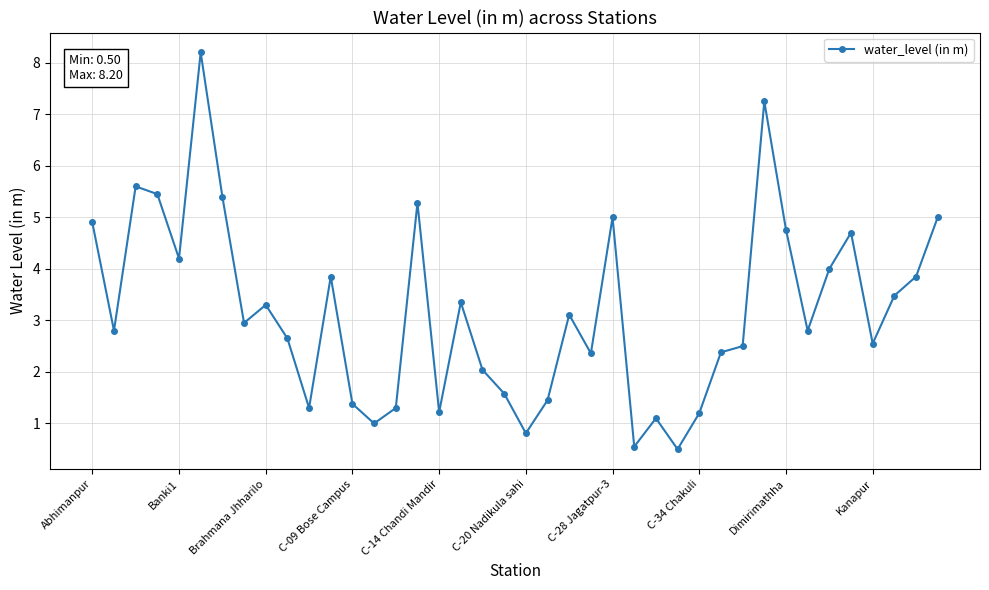

What is the sum of all values?

127.1